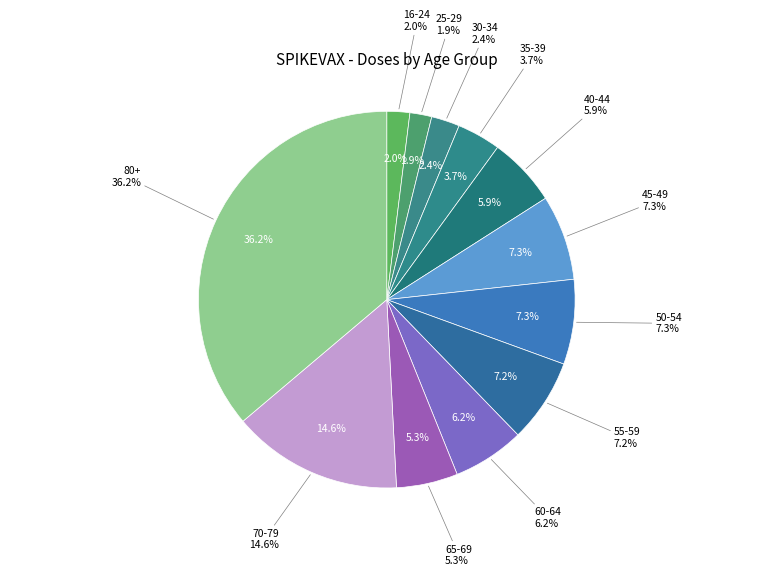

The 30-34 slice represents 1% of the pie. True or false?

False